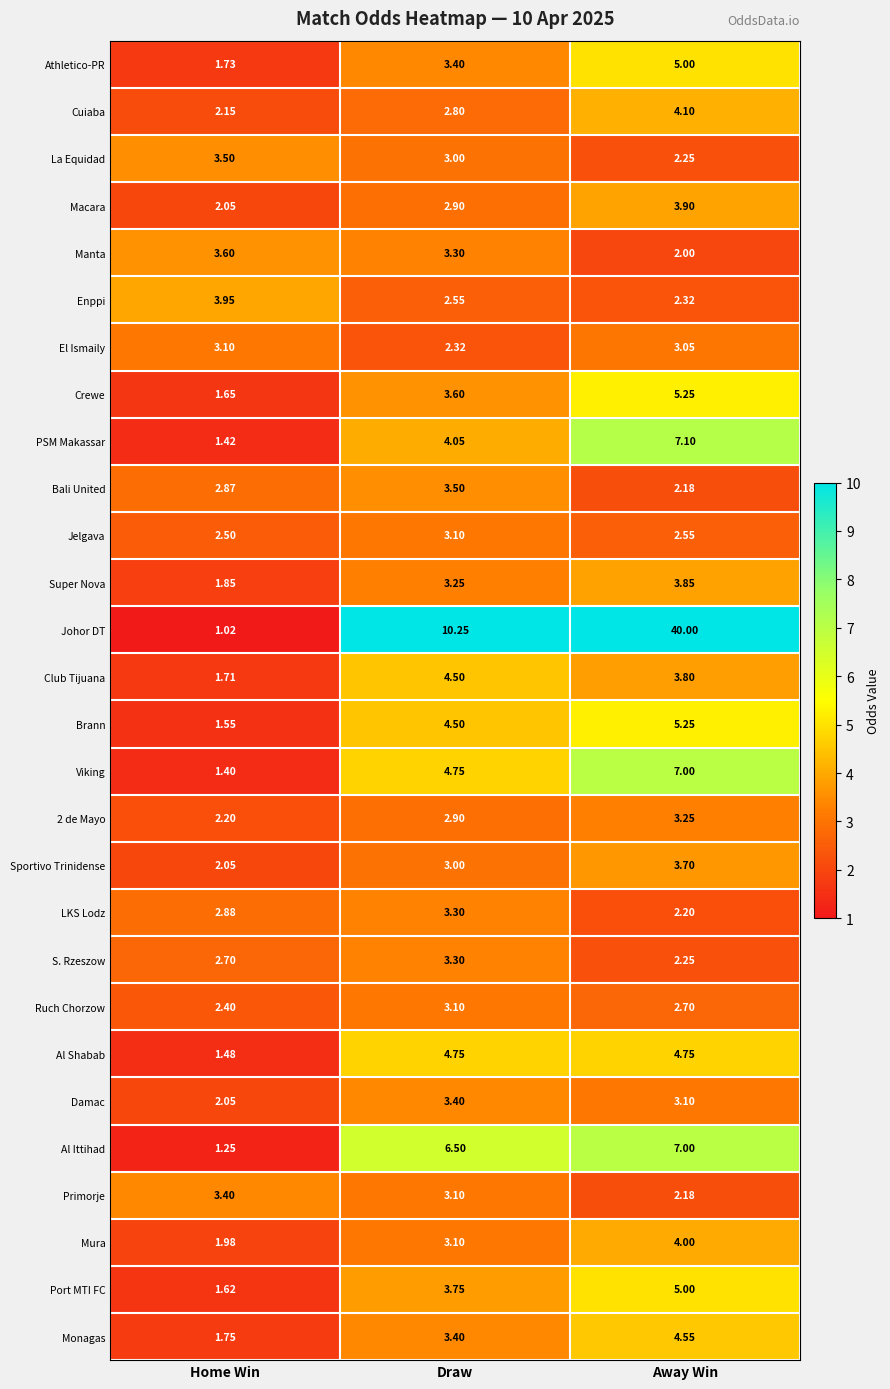

Which series has the largest range (max minus min)?

Johor DT